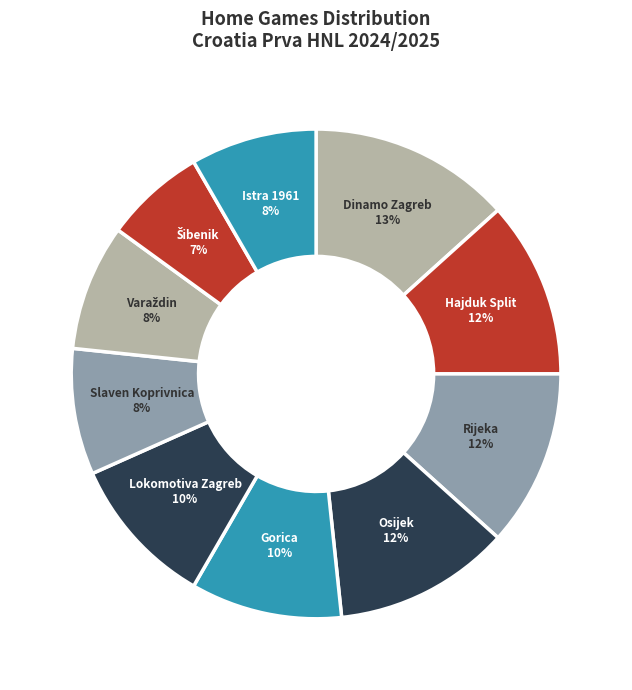

To the nearest percent, what percentage of the pie is Gorica?

10%